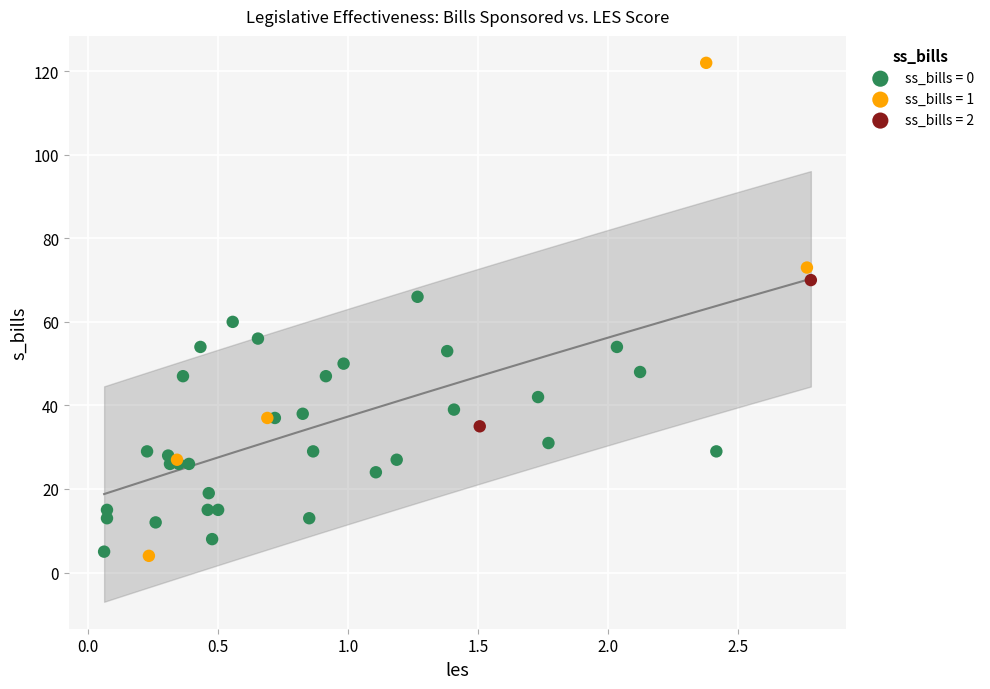

Which series reaches the maximum Y coordinate?

ss_bills = 1